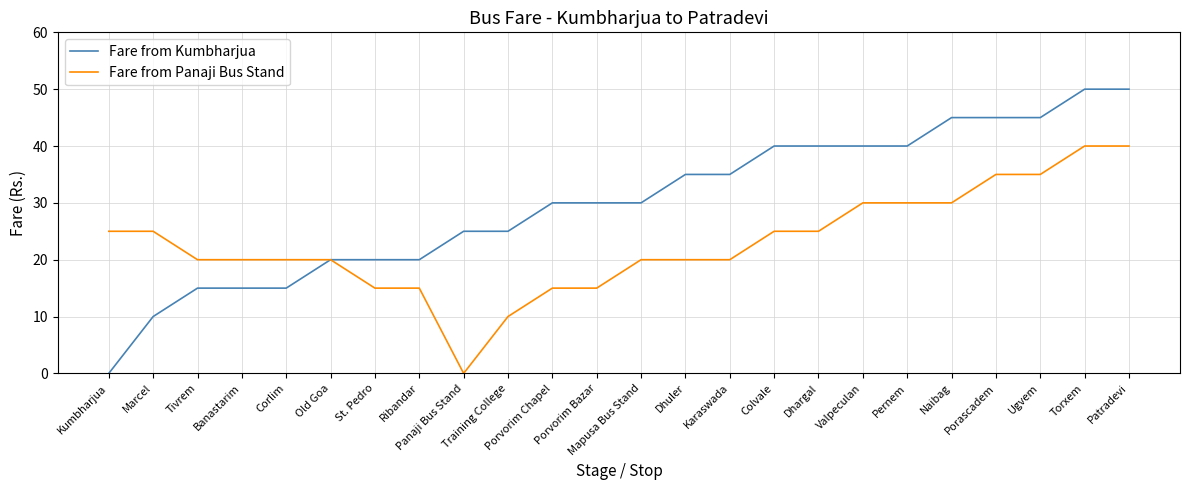

Reading left to right, transcribe all the data shown in this chart.

Fare from Kumbharjua: 0	10	15	15	15	20	20	20	25	25	30	30	30	35	35	40	40	40	40	45	45	45	50	50
Fare from Panaji Bus Stand: 25	25	20	20	20	20	15	15	0	10	15	15	20	20	20	25	25	30	30	30	35	35	40	40